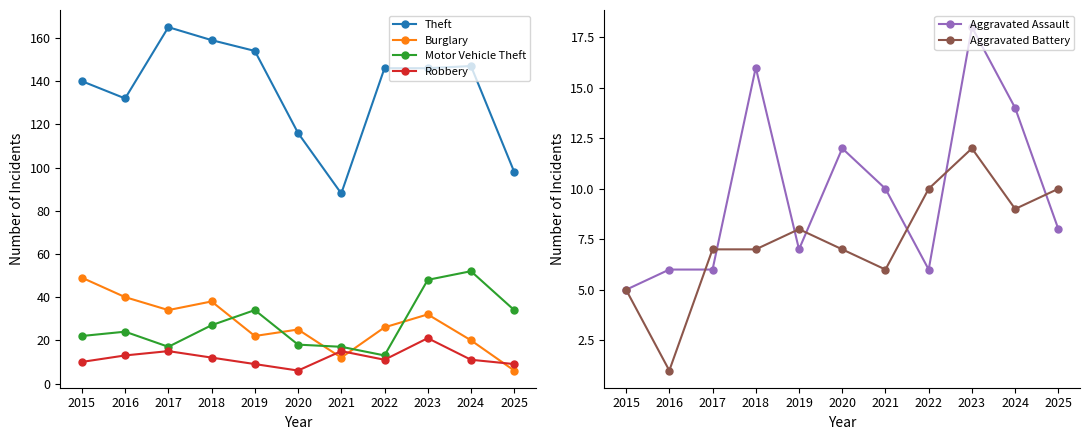

How many lines are shown in the chart?

6